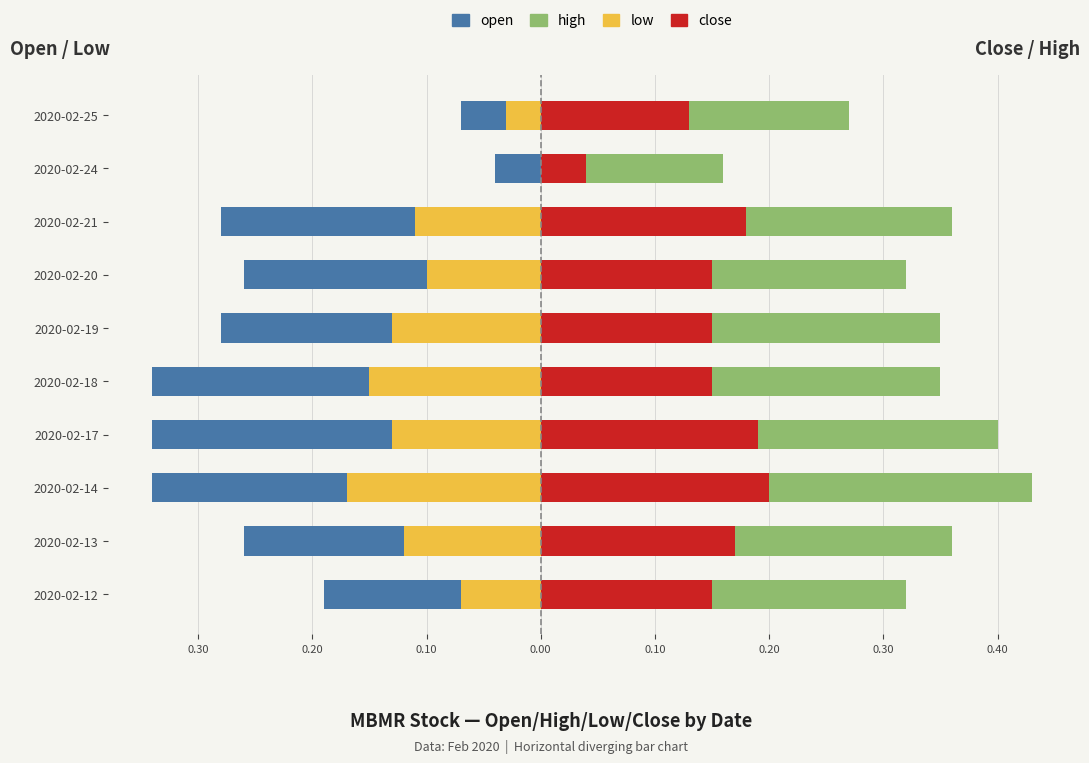

Read the close value at 2020-02-14.

0.2